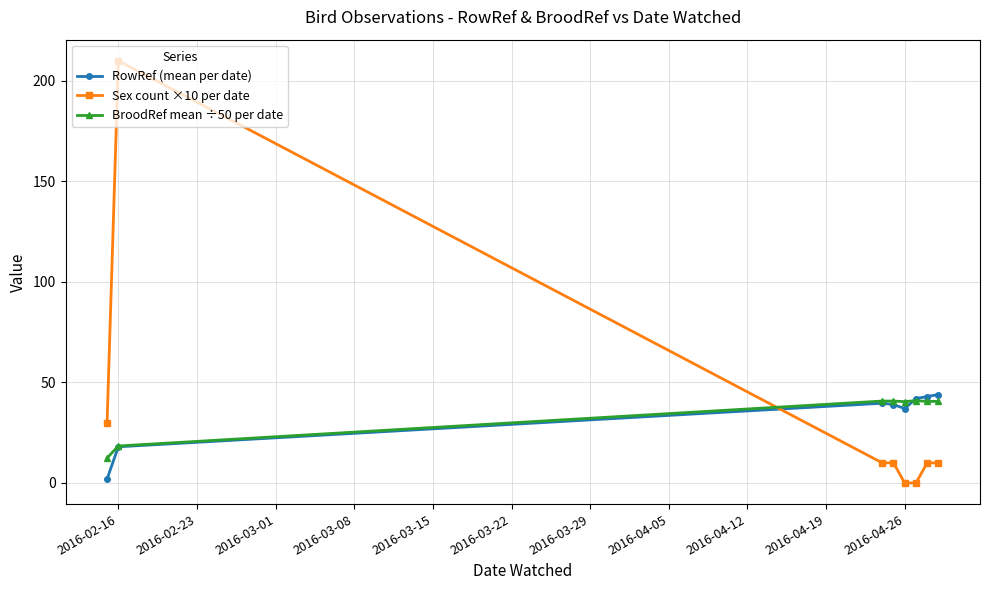

After their last crossing, which series has the higher values: Sex count ×10 per date or RowRef (mean per date)?

RowRef (mean per date)